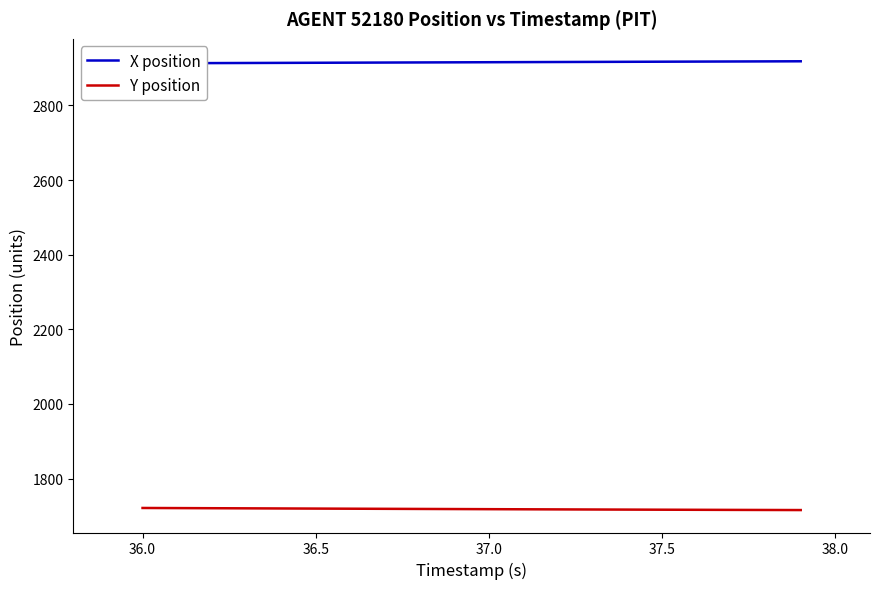

What is the lowest value of the X position series?

2912.7